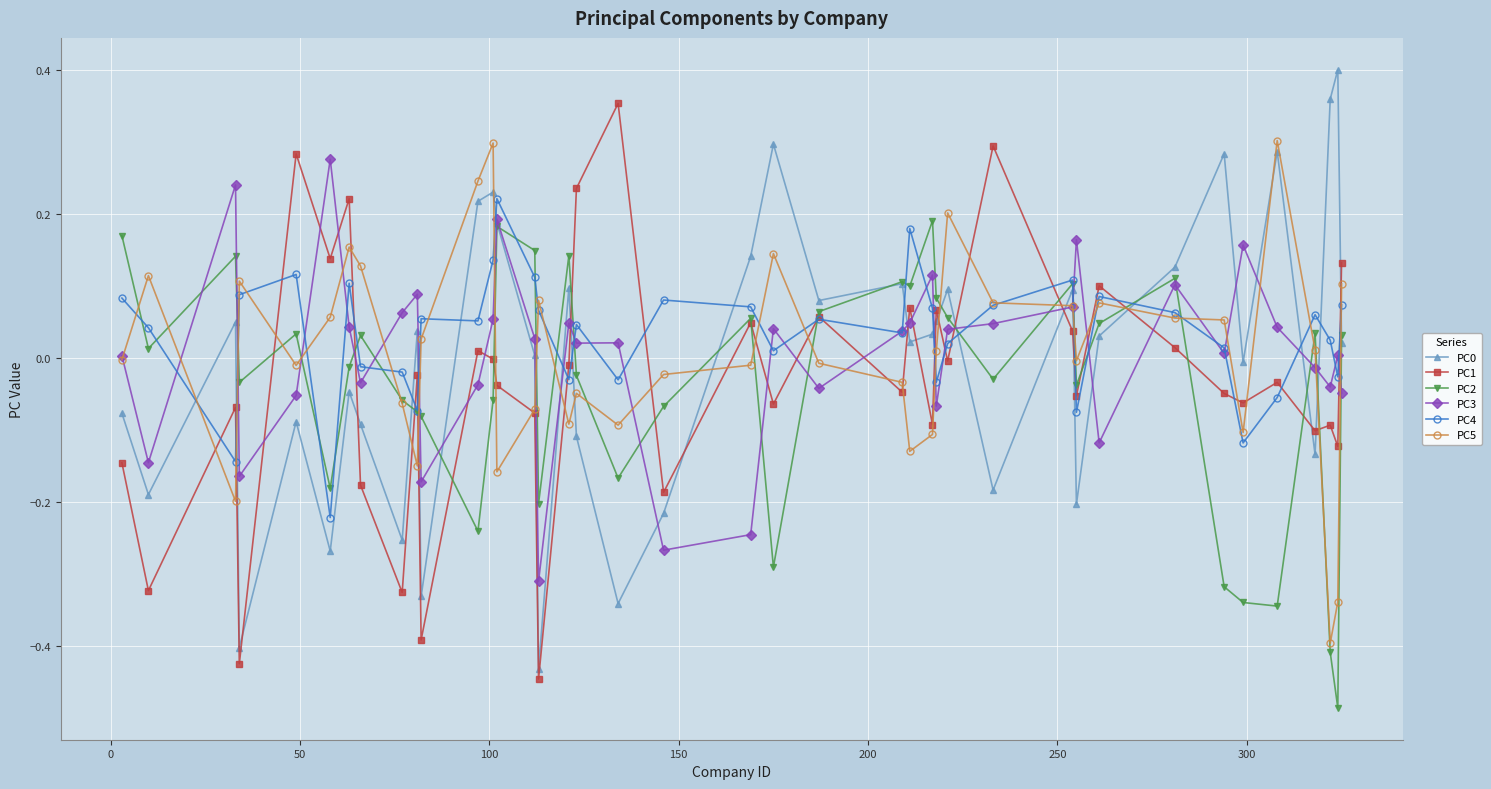

How many categories are shown in the chart?

40